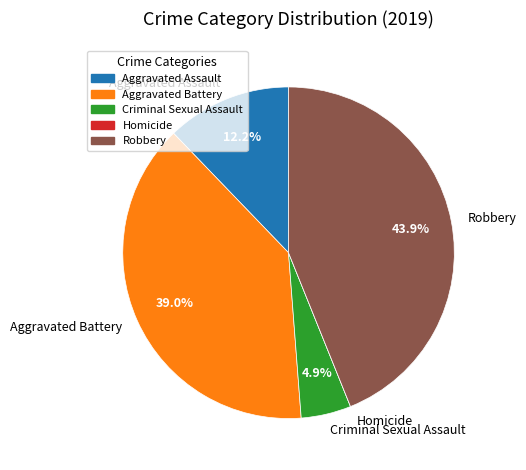

What portion of the pie excludes Aggravated Battery?

61.0%